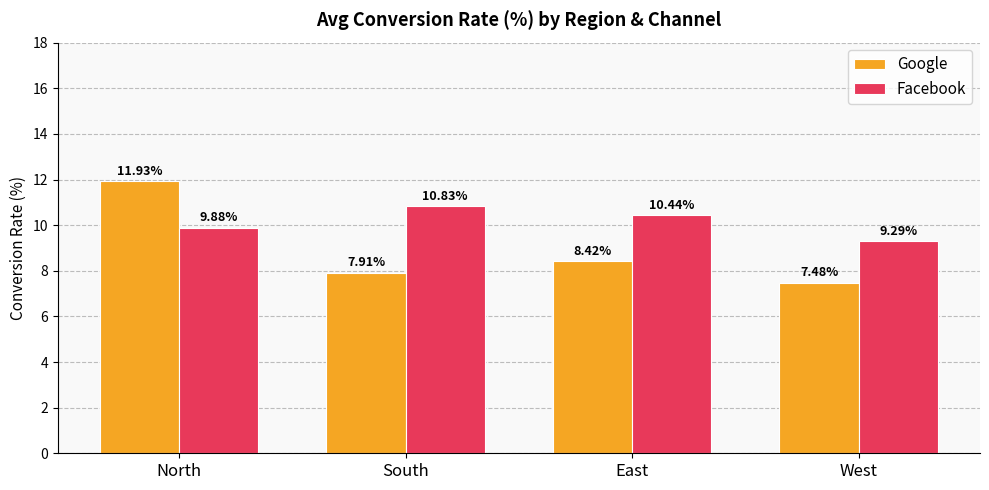

What is the lowest value of the Google series?

7.5